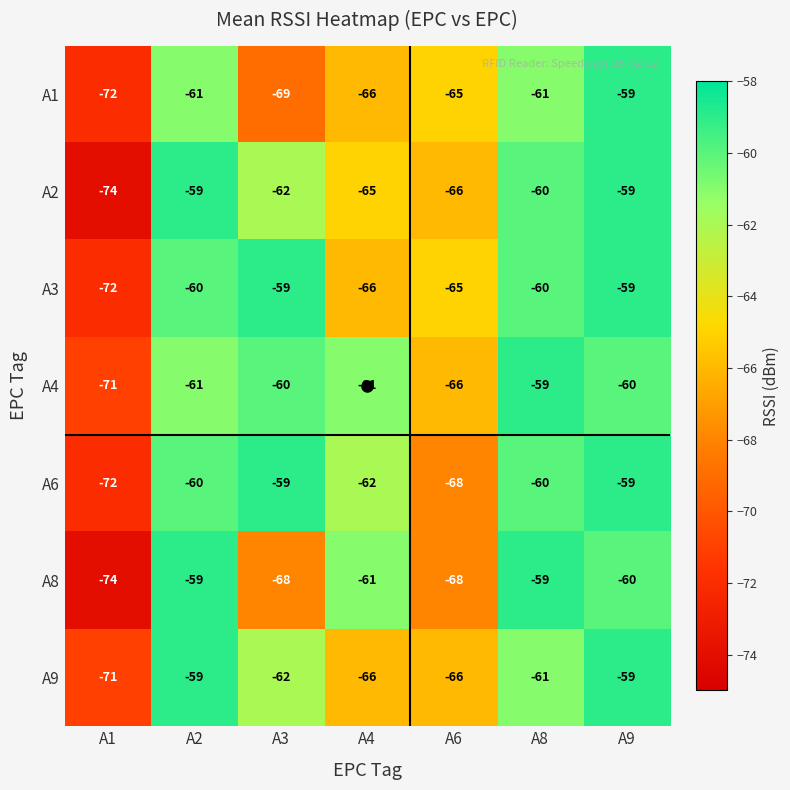

What is the maximum value for A9?

-59